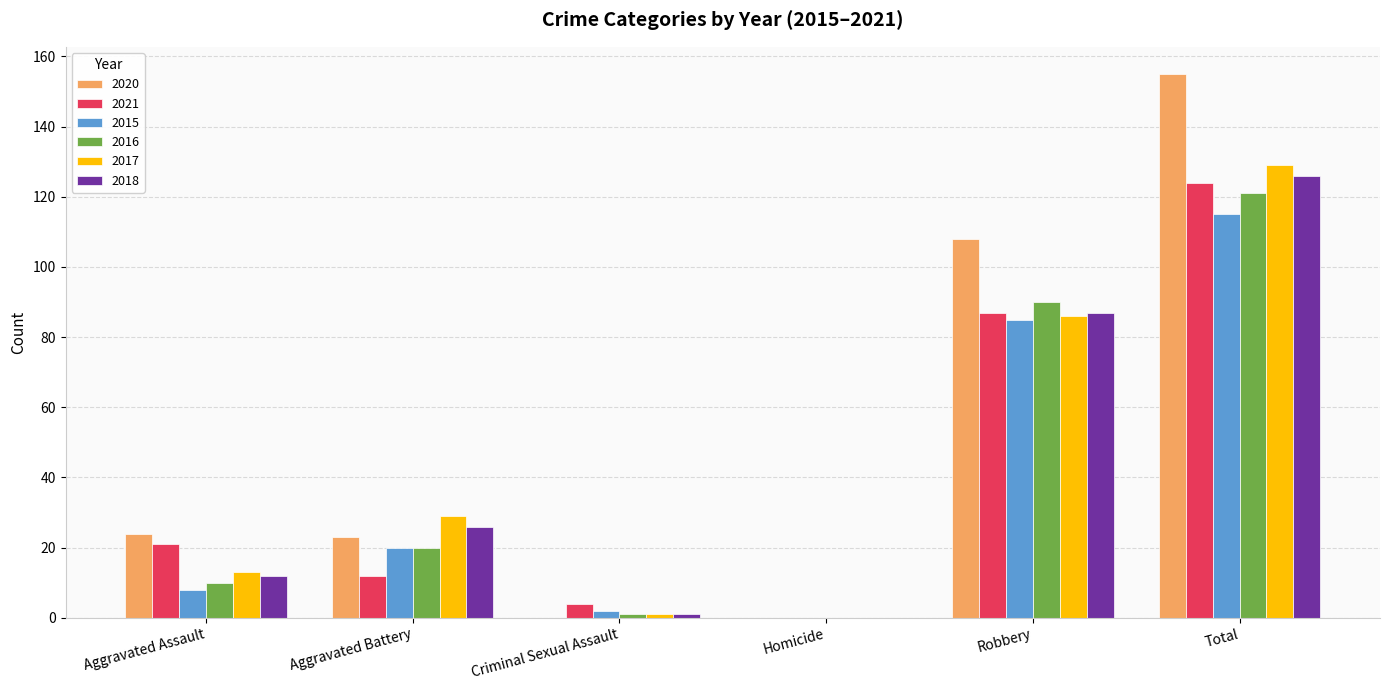

At which category does the chart reach its peak across all series?

Total